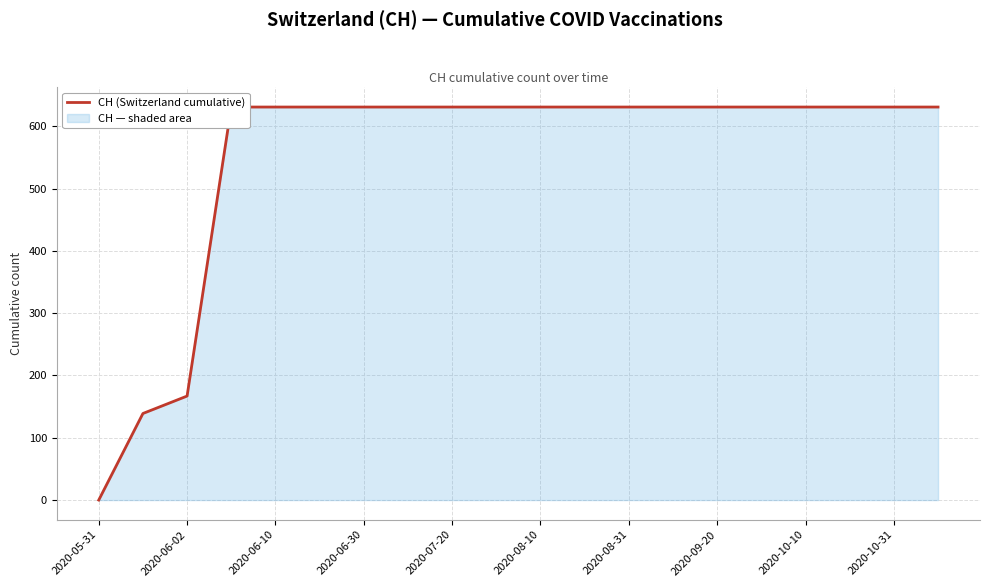

Reading right to left, list all the values displayed in this chart.

631	631	631	631	631	631	631	631	631	631	631	631	631	631	631	631	631	167	139	0